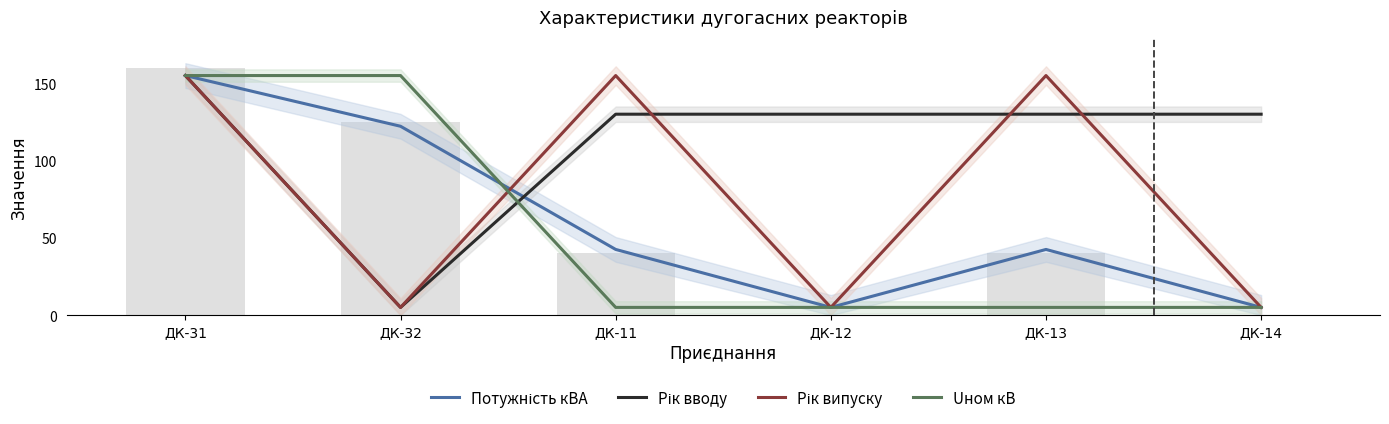

True or false: Uном кВ has a value of 5.0 at ДК-13.

True